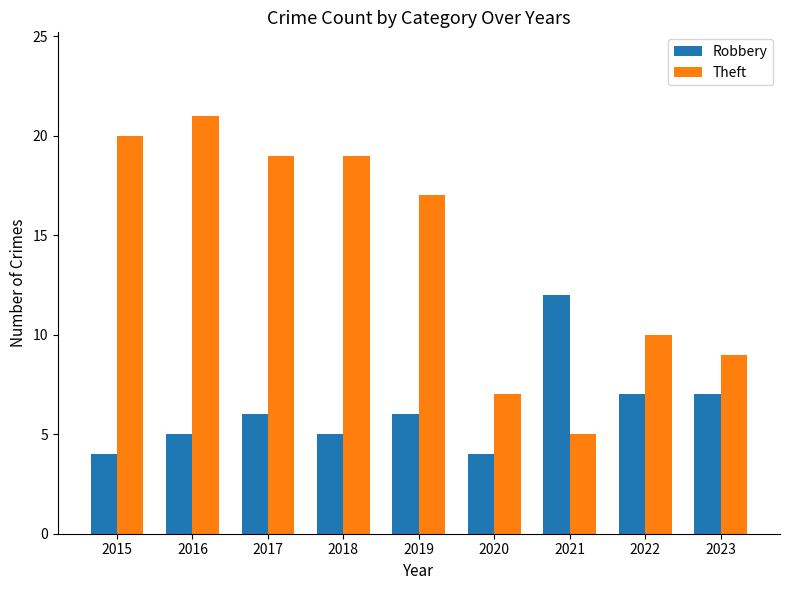

What are all the series names shown in the legend?

Robbery, Theft